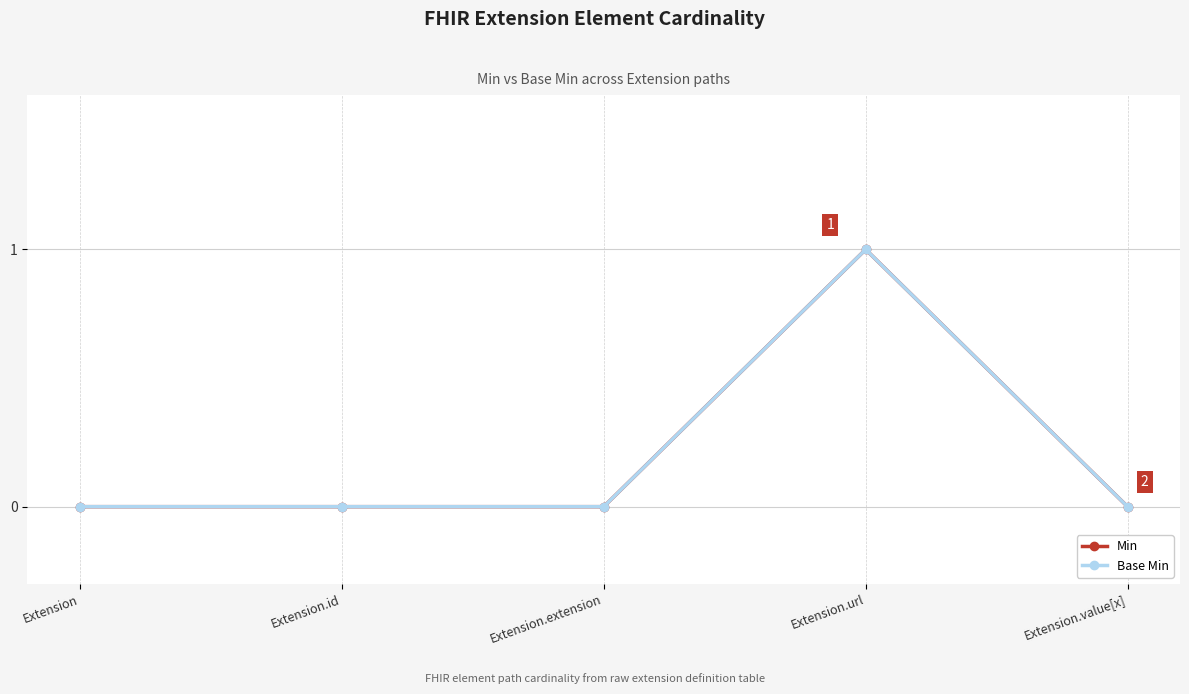

List the labels in order of Min value, smallest first.

Extension, Extension.id, Extension.extension, Extension.value[x], Extension.url